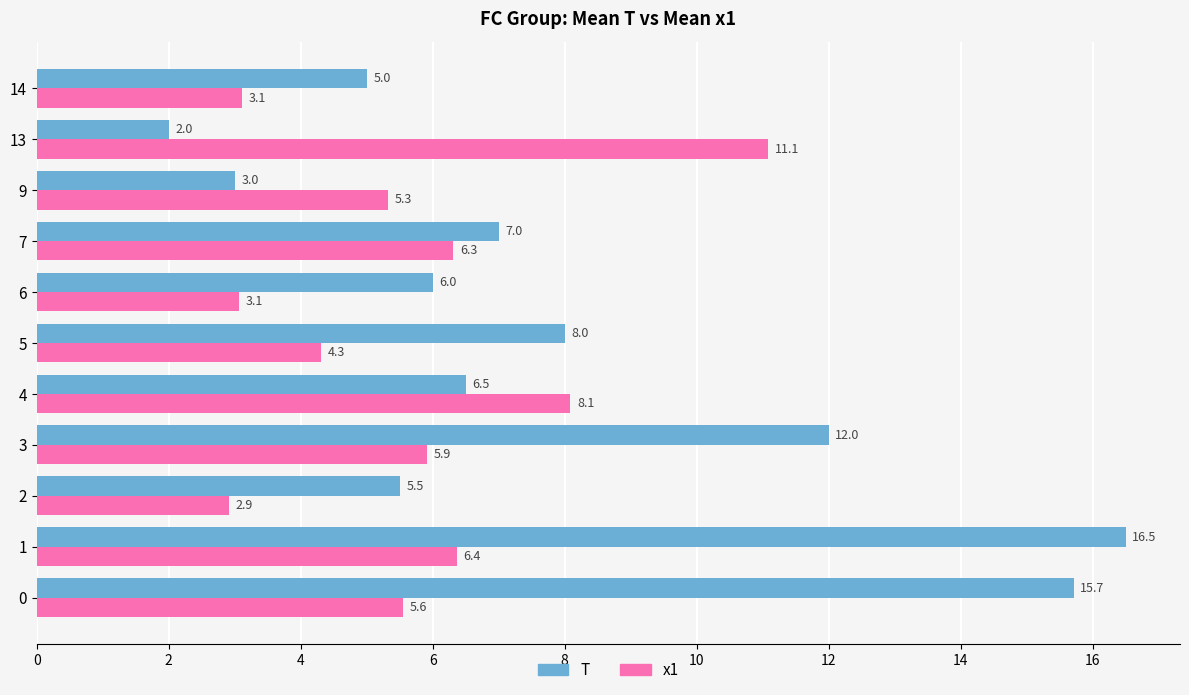

Which series has the widest spread of values?

T